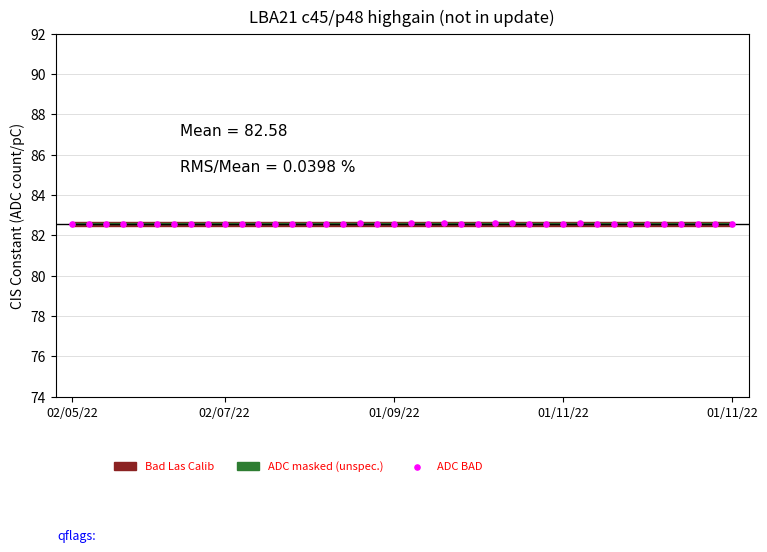

Count the number of points in this scatter plot.

40